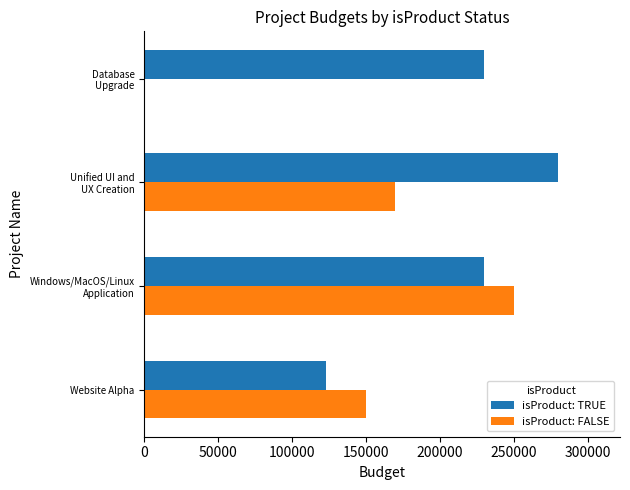

Is it true that isProduct: TRUE equals 123000 at Website Alpha?

True